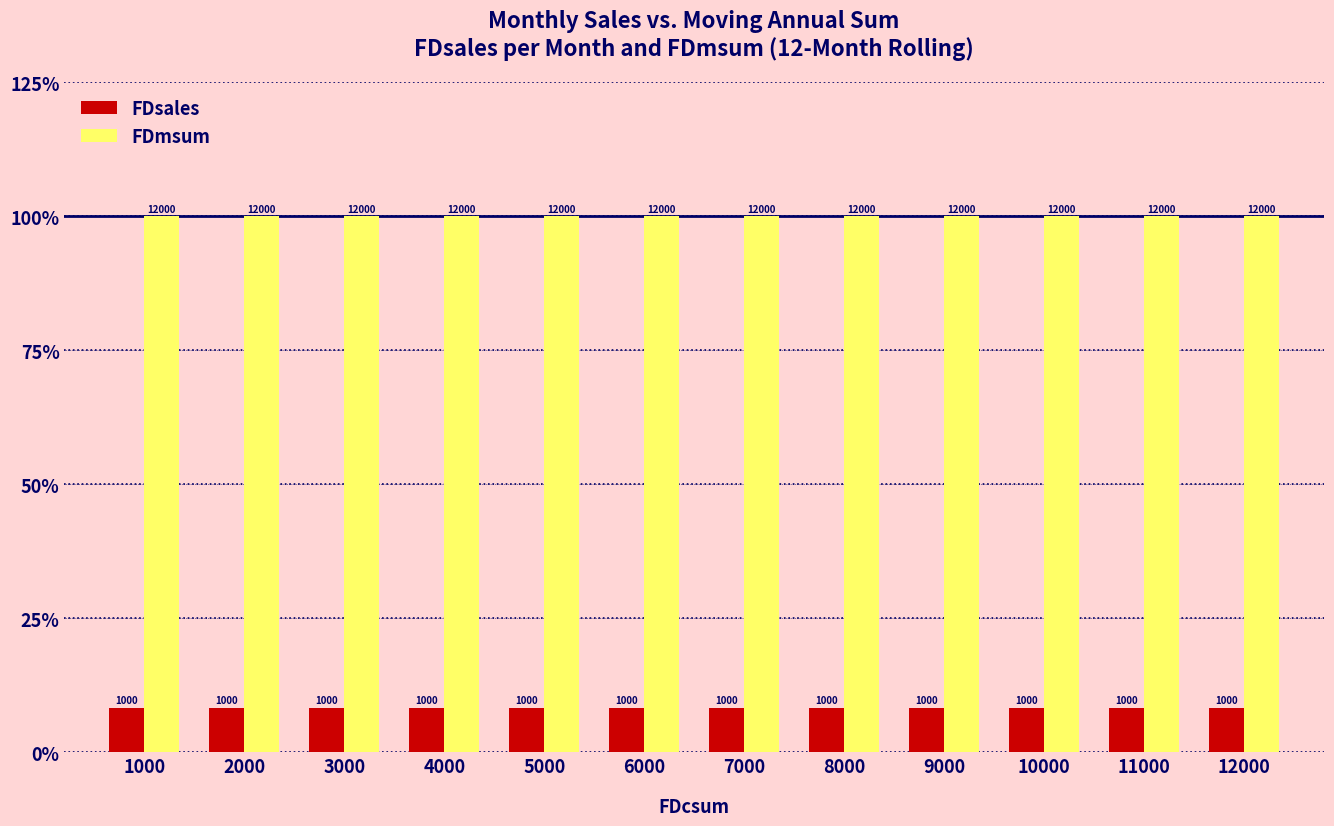

What is the maximum value for FDsales?

1000